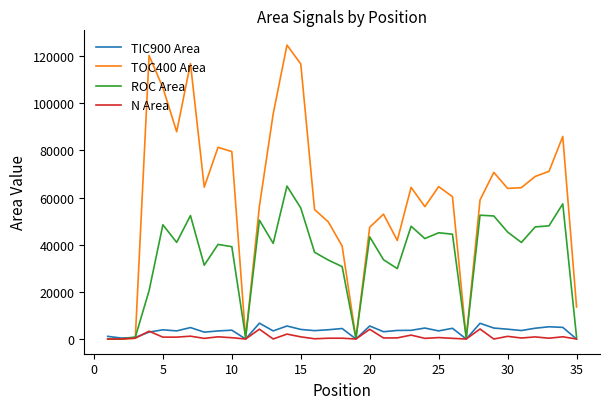

True or false: TOC400 Area has more than 1 interior local peaks.

True